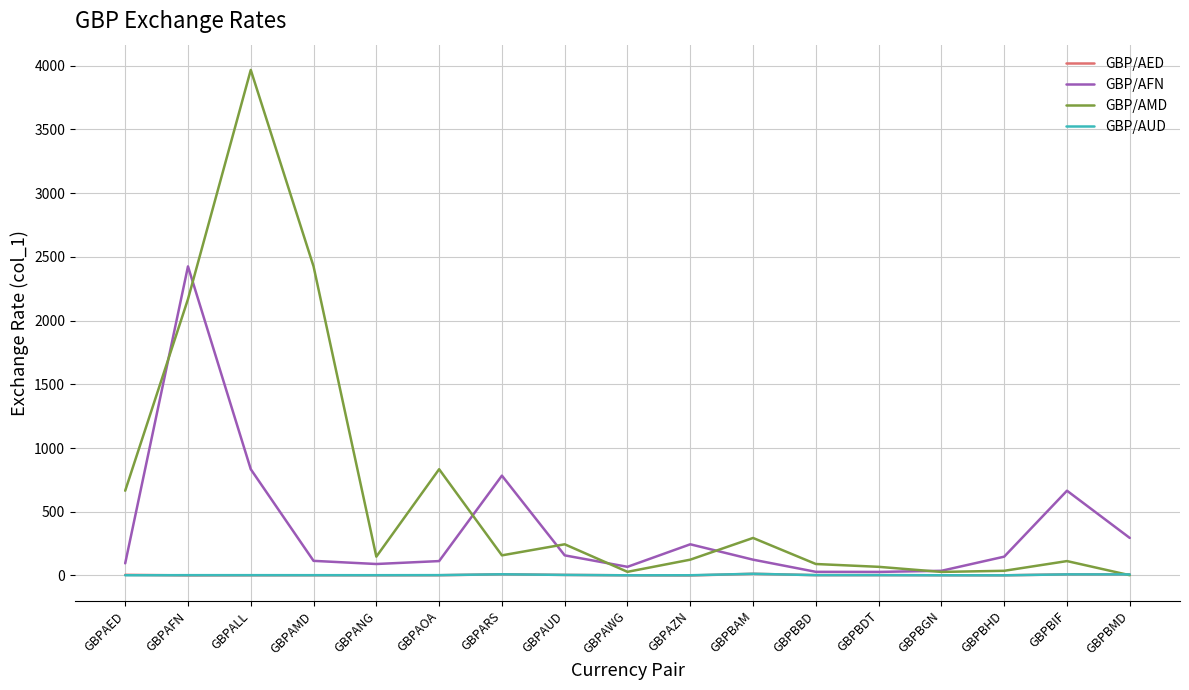

Where do GBP/AED and GBP/AUD first cross each other?

GBPAED and GBPAFN